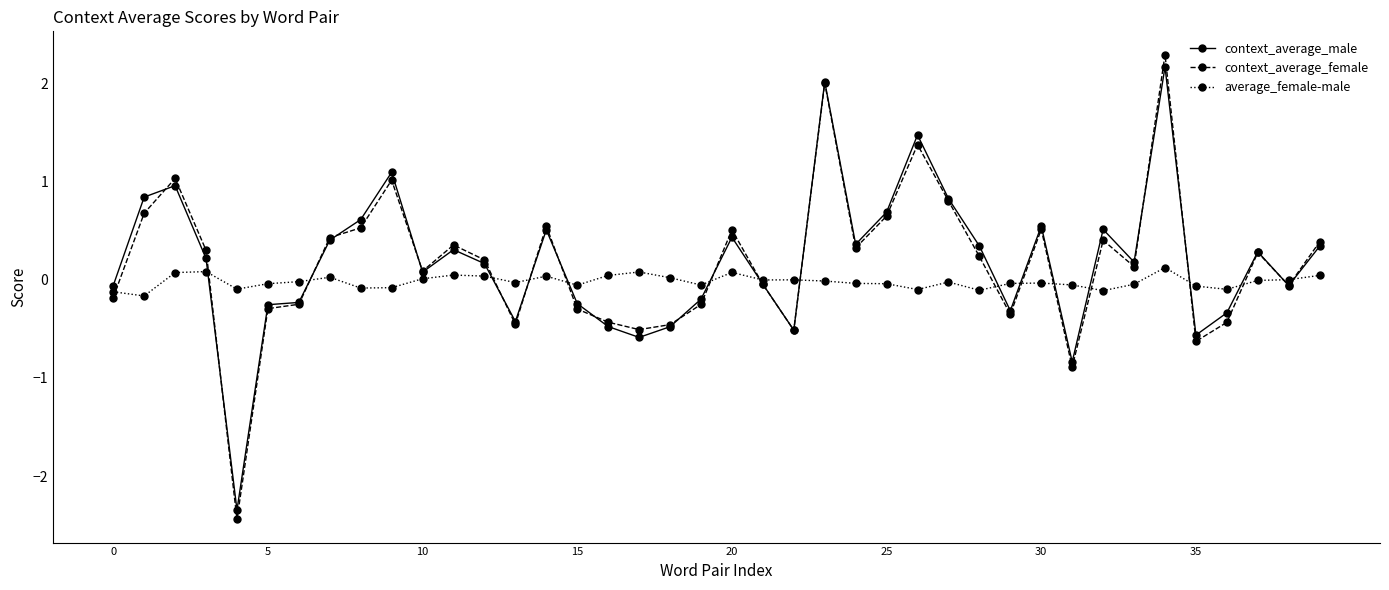

Which series has the largest range (max minus min)?

context_average_female